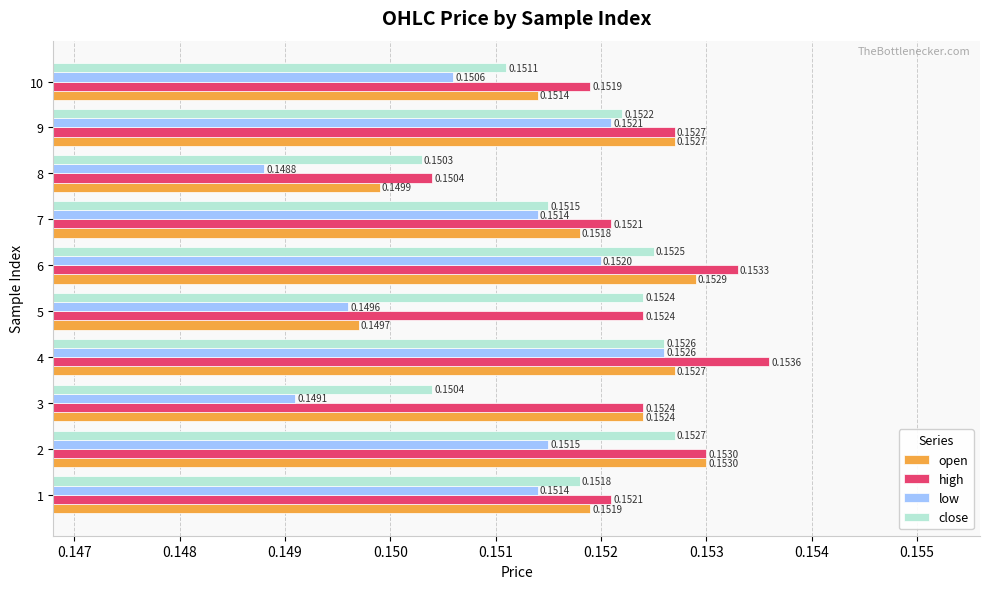

What is the sum of the high values at 7 and 9?

0.3